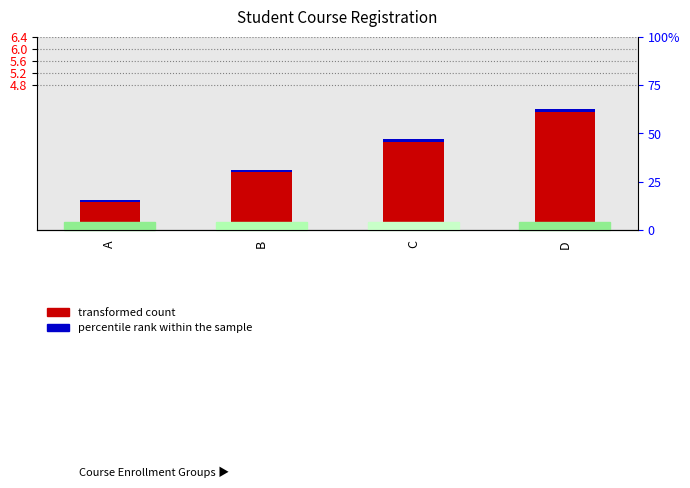

What is the smallest value displayed?

1